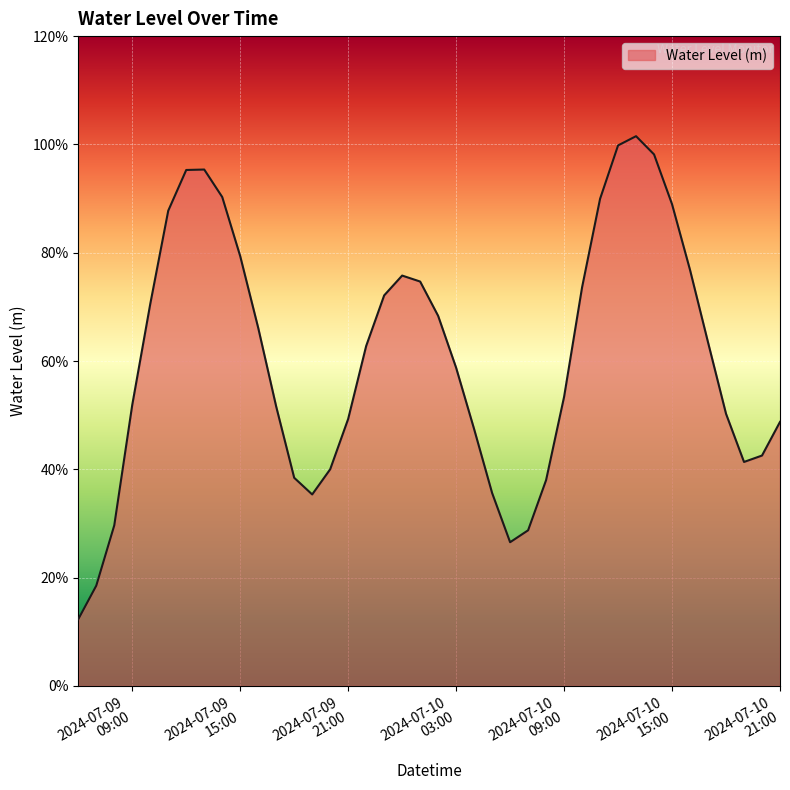

What is the value of the 15th point from the left?

0.4